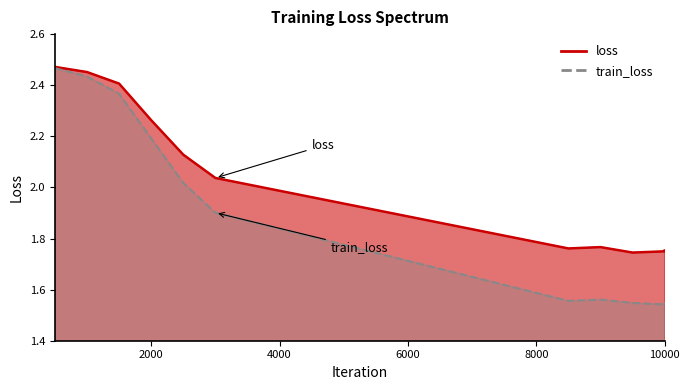

Which category has the highest value across all series?

500